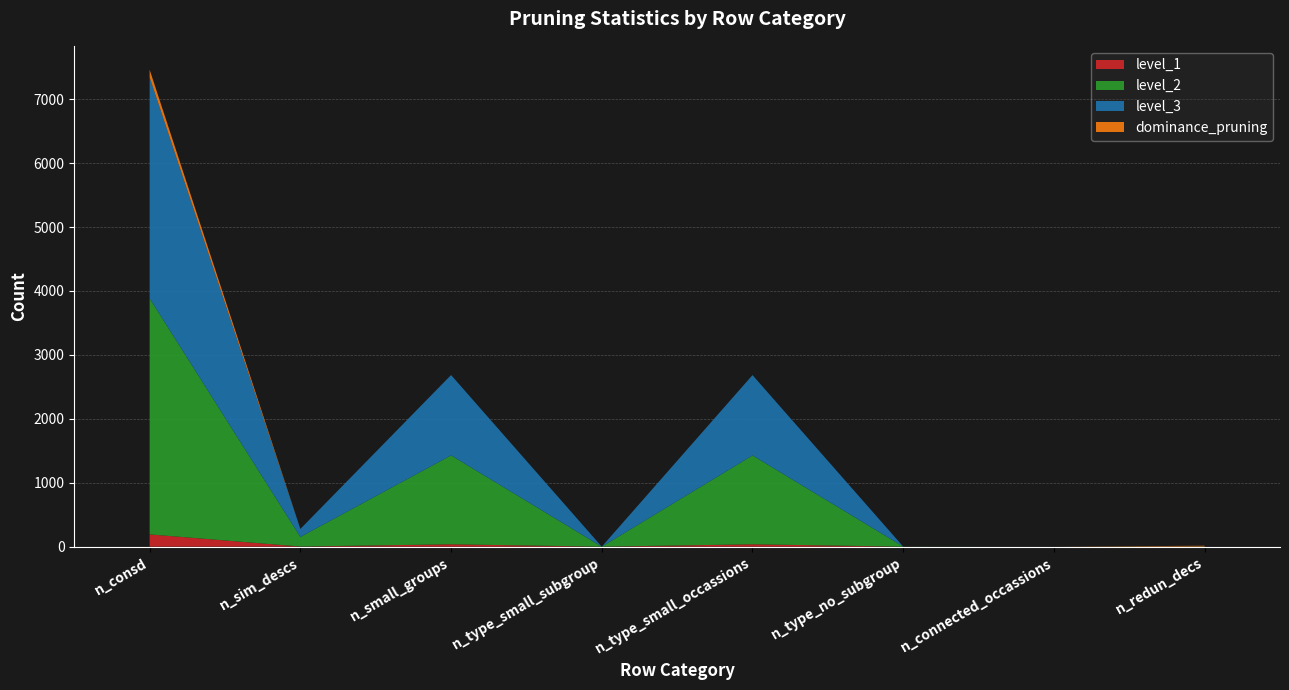

Which category has the highest value across all series?

n_consd